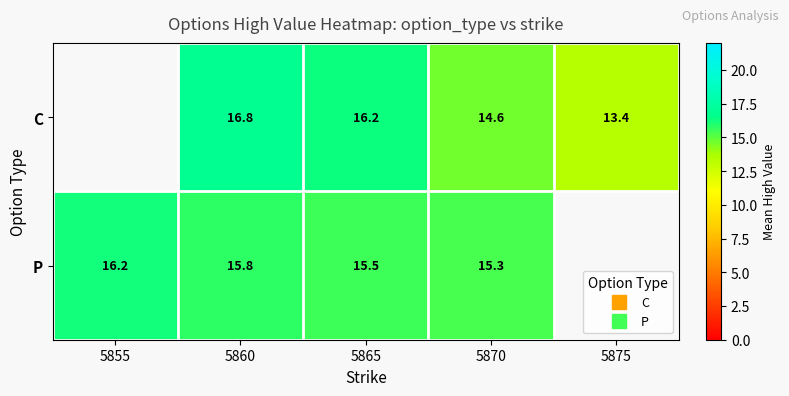

Is the value of P at 5855 greater than the value of C at 5855?

No